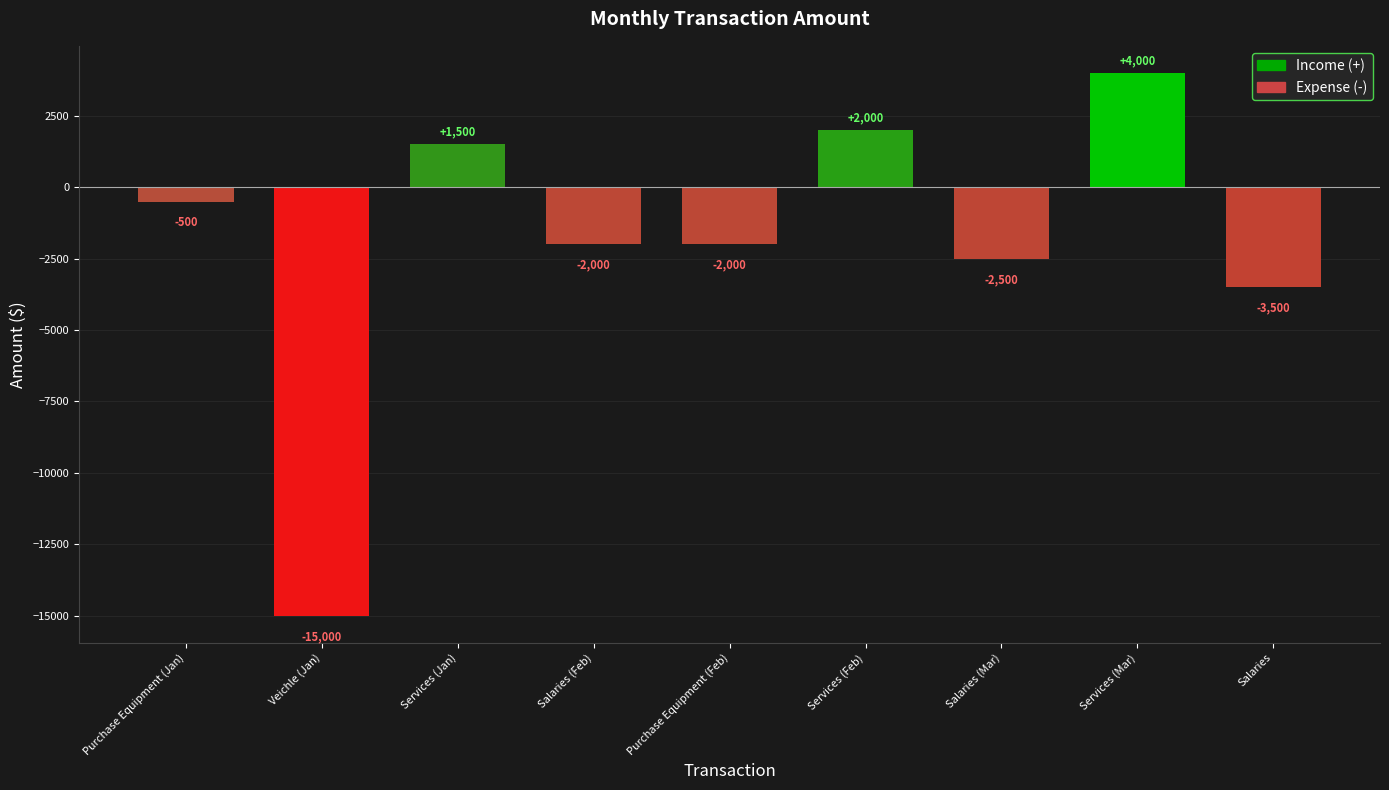

What is the sum of the values at Salaries (Feb) and Salaries?

-5500